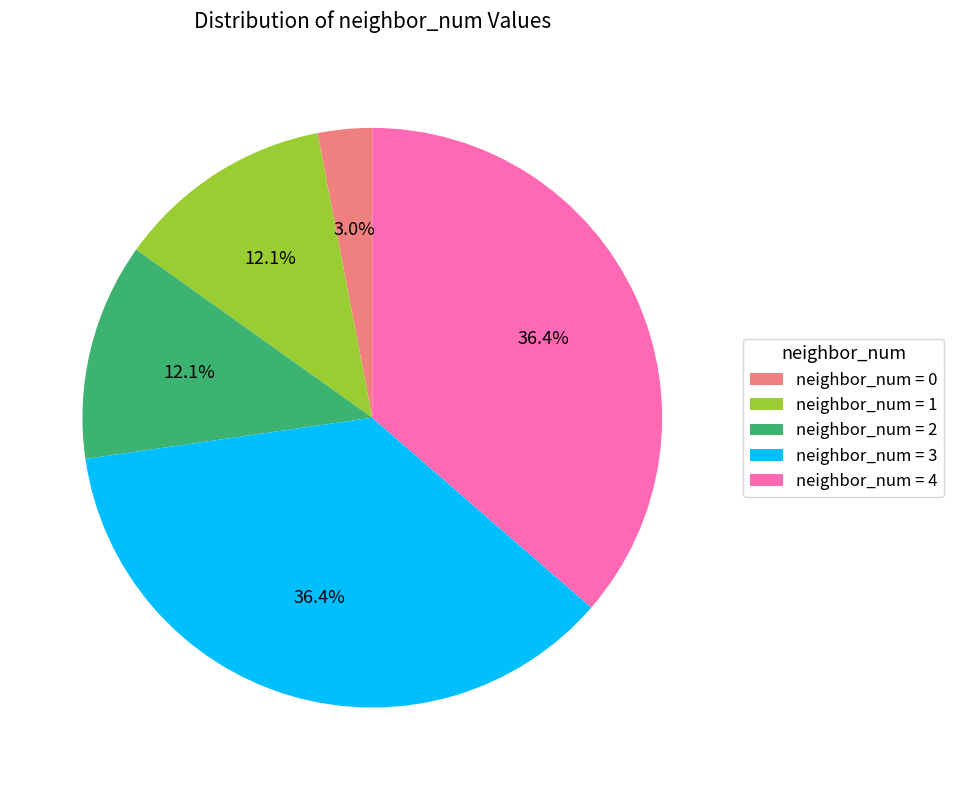

Combined, do neighbor_num = 2 and neighbor_num = 1 account for over 50%?

No